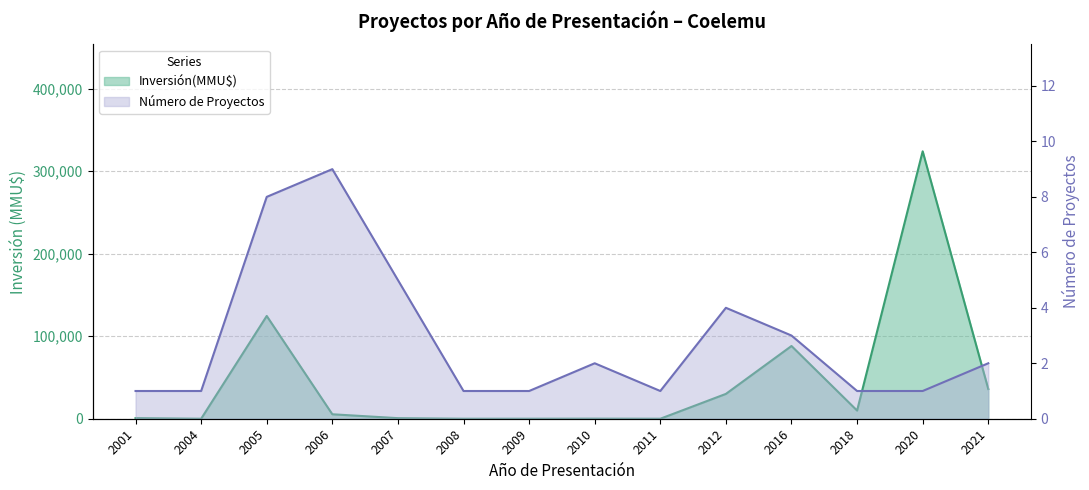

Reading right to left, list all the values displayed in this chart.

Inversión(MMU$): 36000	324020	9903	88130	30100	0	100	22	0	692	5404	124522	0	740
Número de Proyectos: 2	1	1	3	4	1	2	1	1	5	9	8	1	1